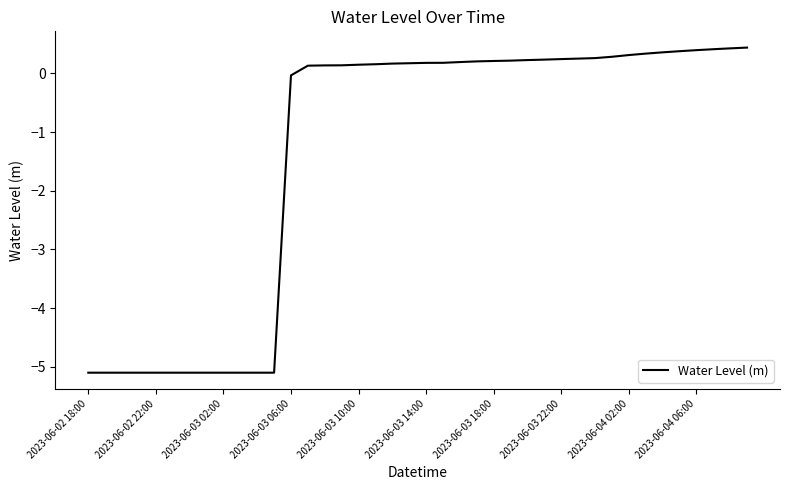

What is the minimum value shown in the chart?

-5.1